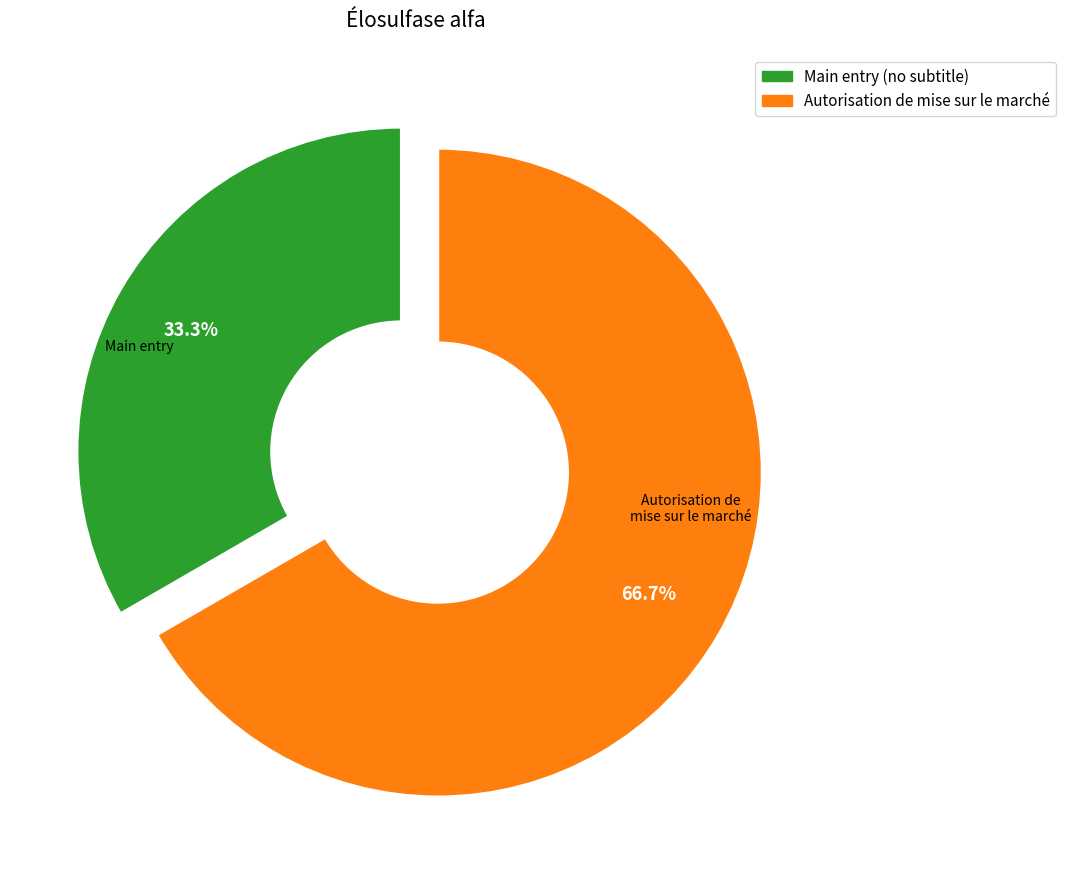

Does any single category account for the majority?

Yes